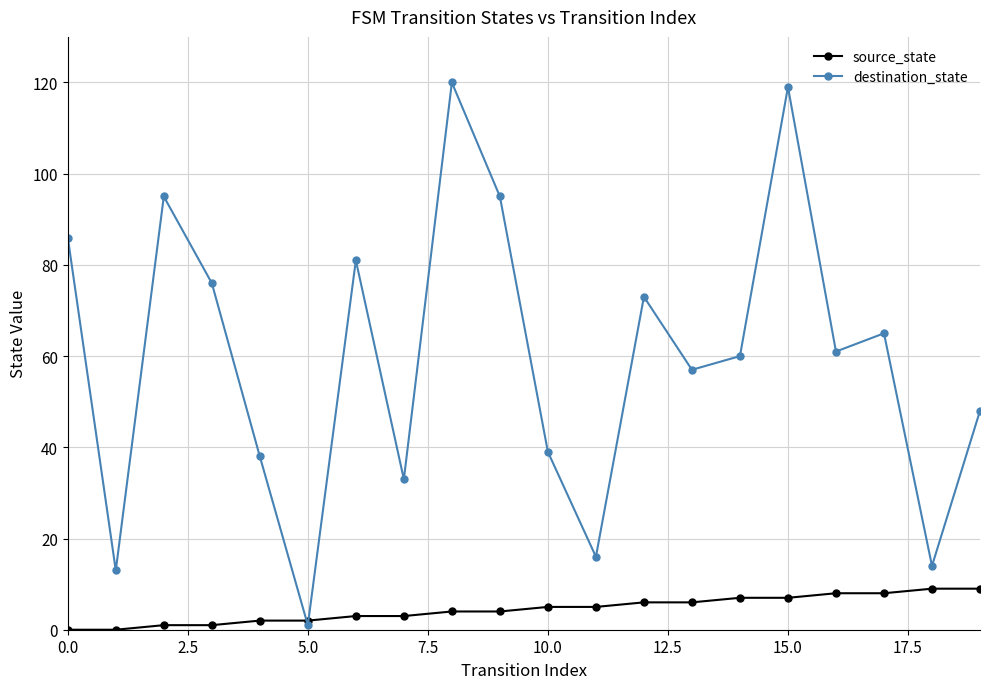

What is the average value of the destination_state series?

60